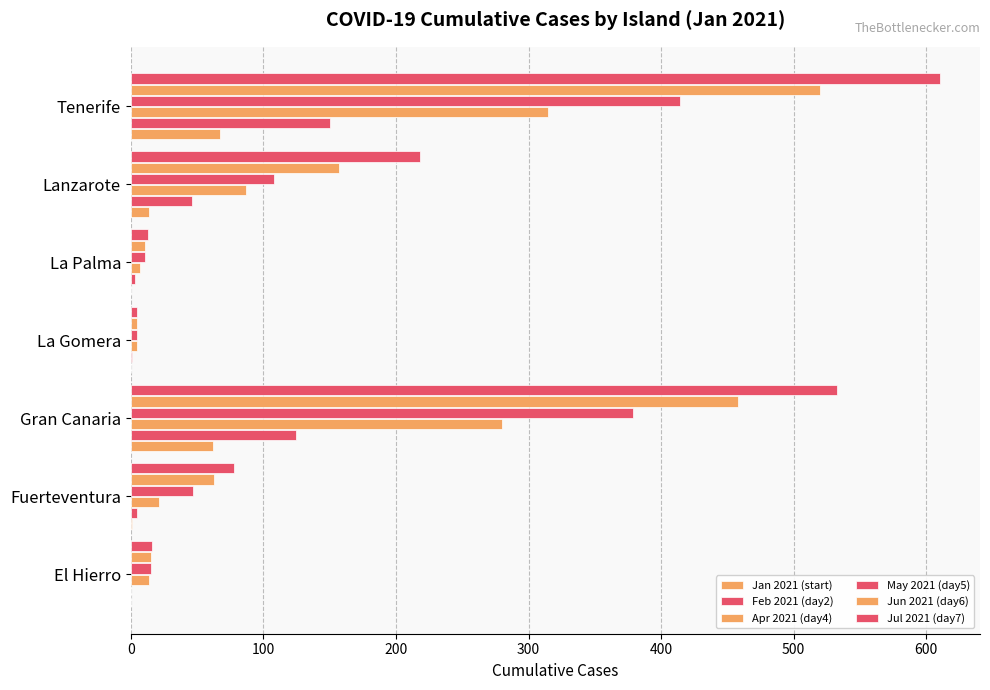

How many distinct data groups are displayed?

6